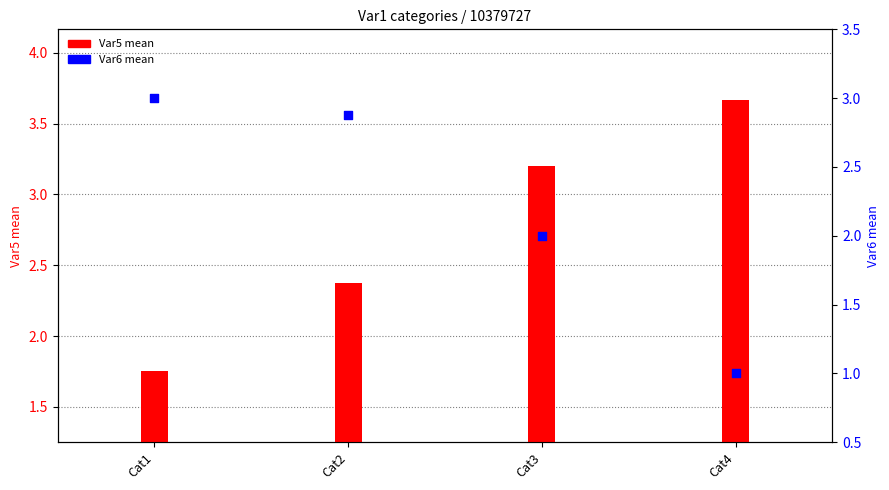

At how many categories does at least one series exceed 3?

2